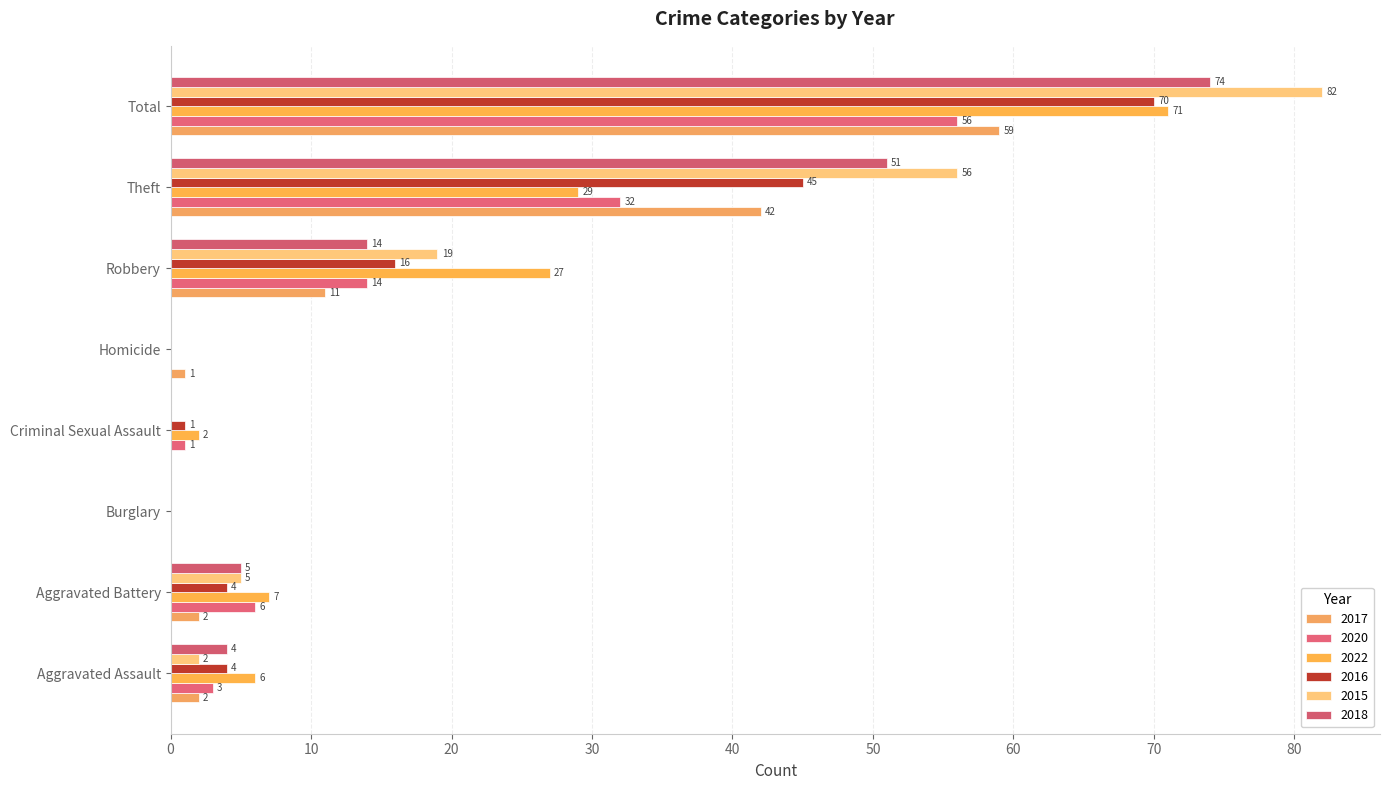

How many positive values does the 2017 series have?

6